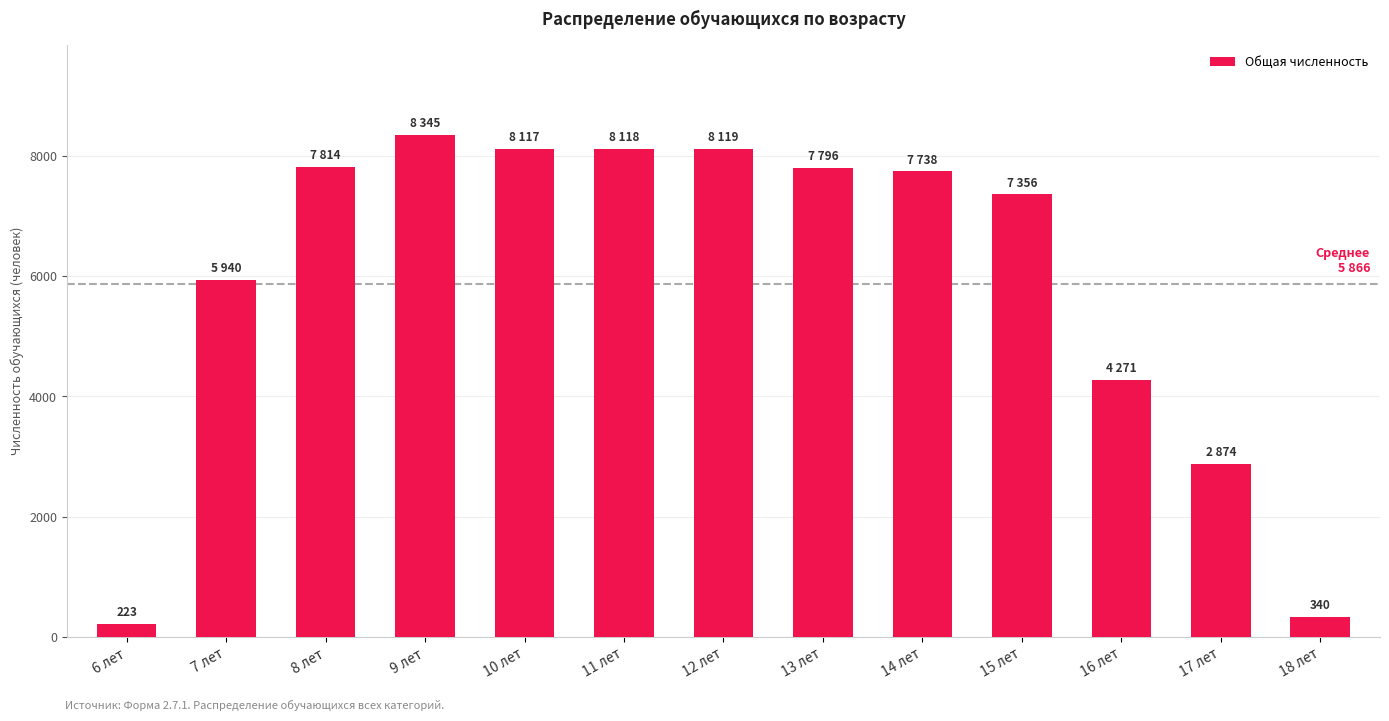

True or false: the data shows 7356 at 15 лет.

True